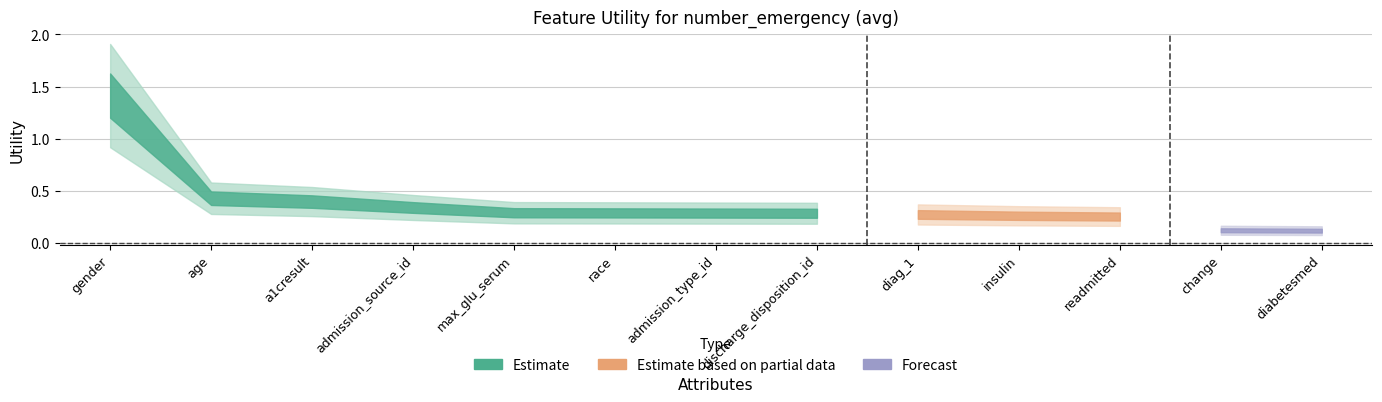

What is the greatest value displayed?

1.4